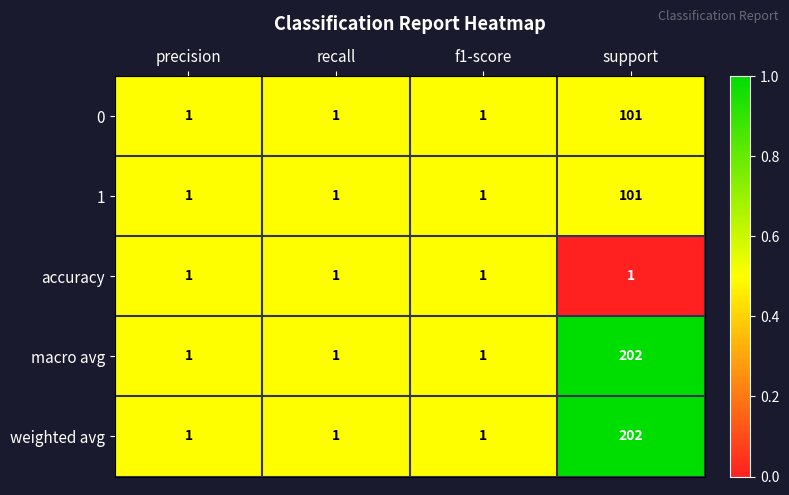

What is the maximum value shown in the chart?

202